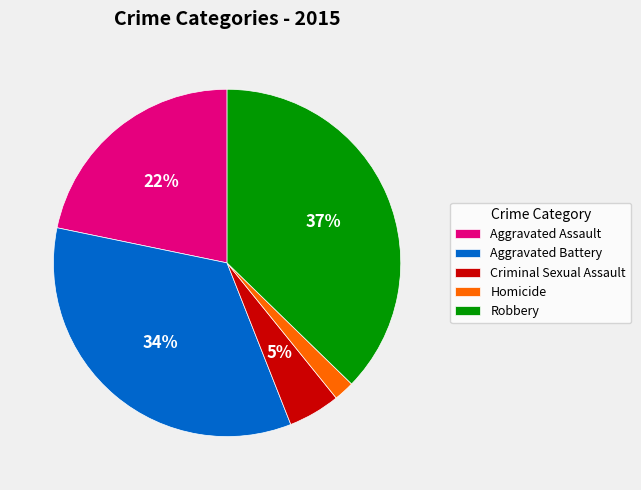

How many segments does this pie chart have?

5